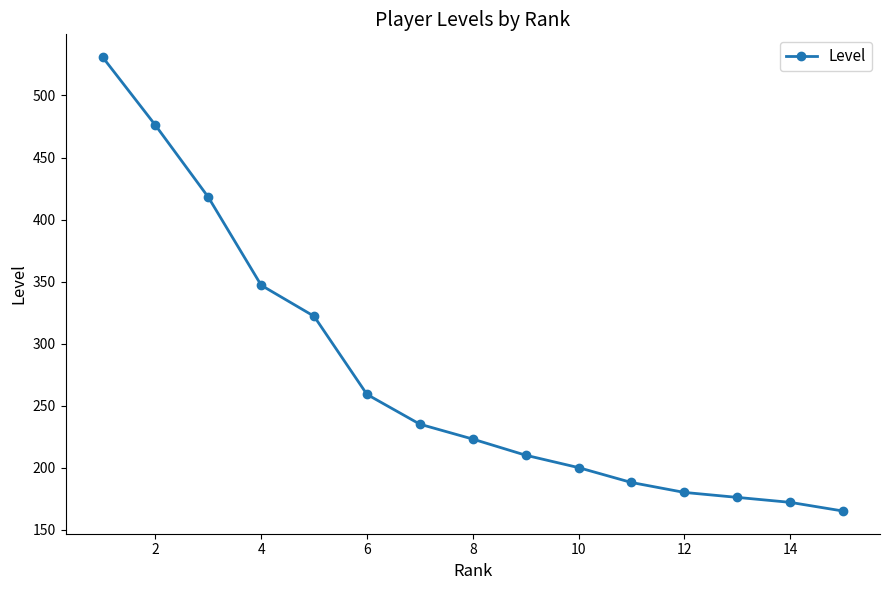

What is the minimum value shown in the chart?

165